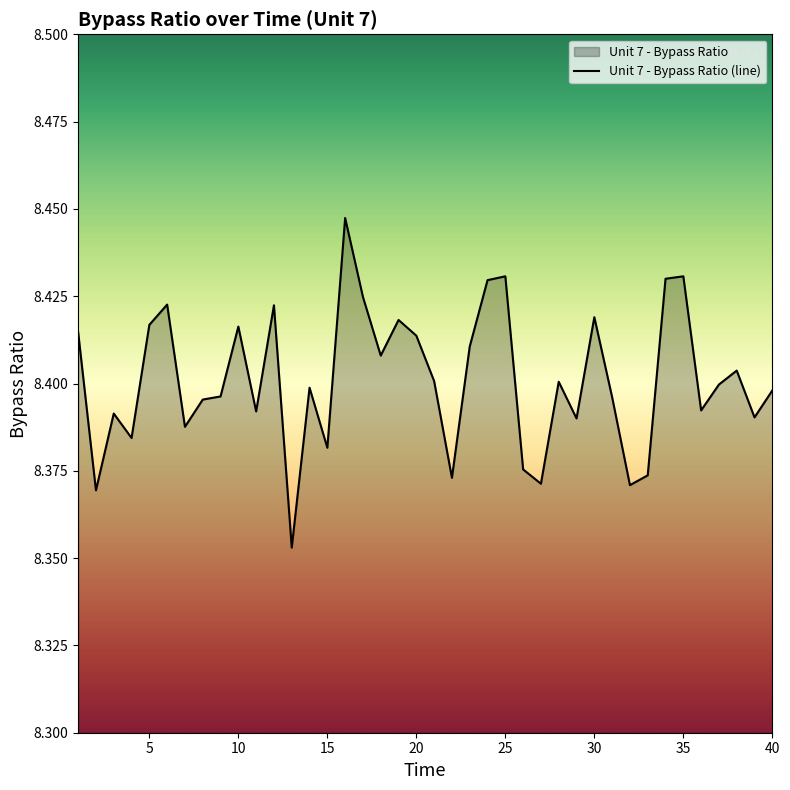

Reading right to left, what are all the values shown in this chart?

8.4	8.4	8.4	8.4	8.4	8.4	8.4	8.4	8.4	8.4	8.4	8.4	8.4	8.4	8.4	8.4	8.4	8.4	8.4	8.4	8.4	8.4	8.4	8.4	8.4	8.4	8.4	8.4	8.4	8.4	8.4	8.4	8.4	8.4	8.4	8.4	8.4	8.4	8.4	8.4